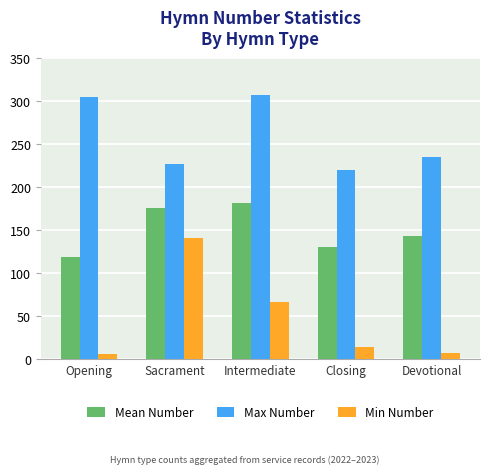

Which series has the largest range (max minus min)?

Min Number